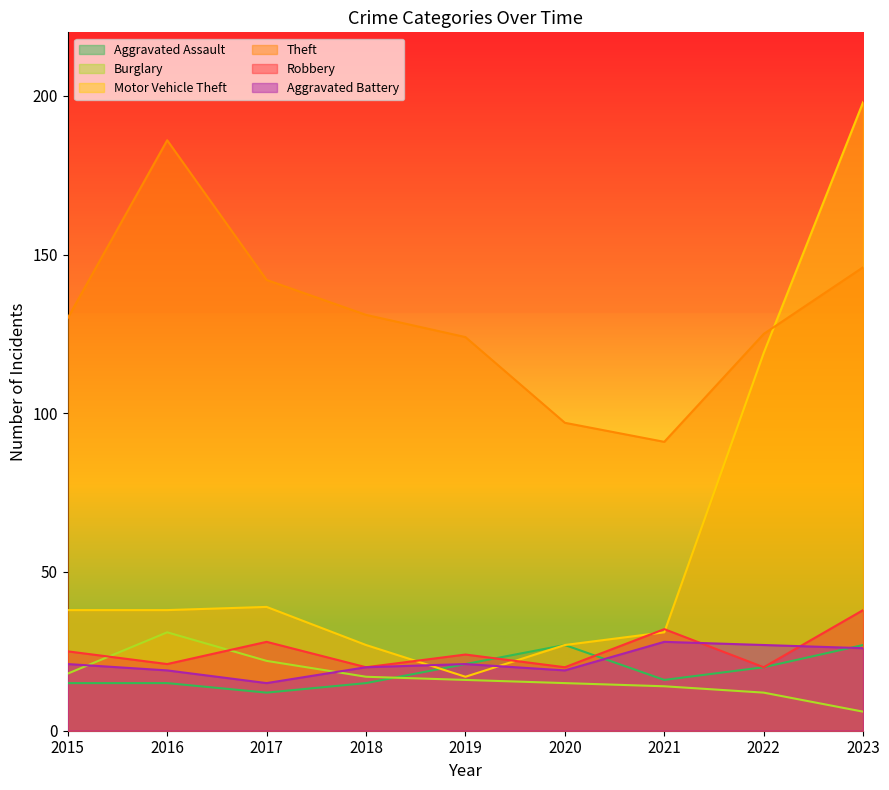

True or false: Aggravated Battery has more than 2 points higher than both neighbors.

False